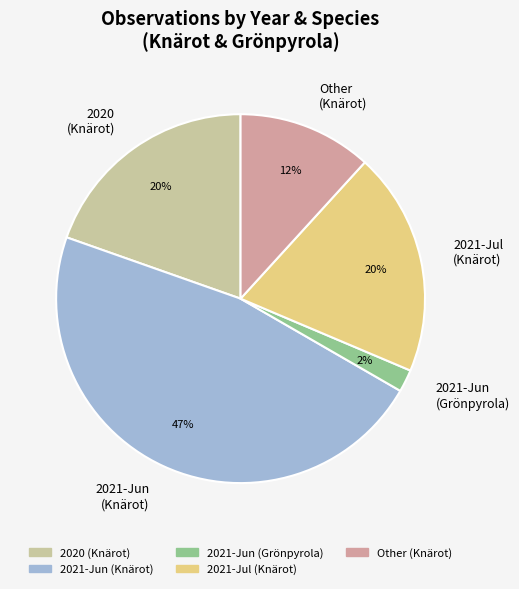

True or false: 2021-Jun (Knärot) accounts for 38% of the total.

False